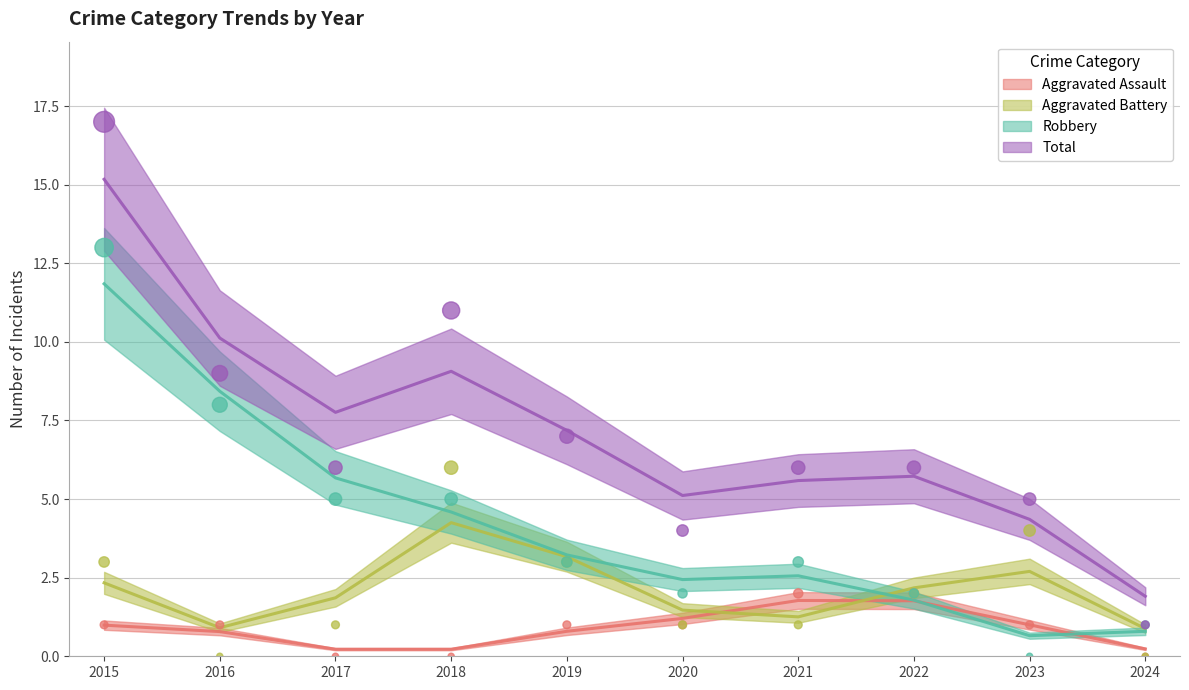

Is the value of Total at 2021 greater than the value of Aggravated Battery at 2022?

Yes